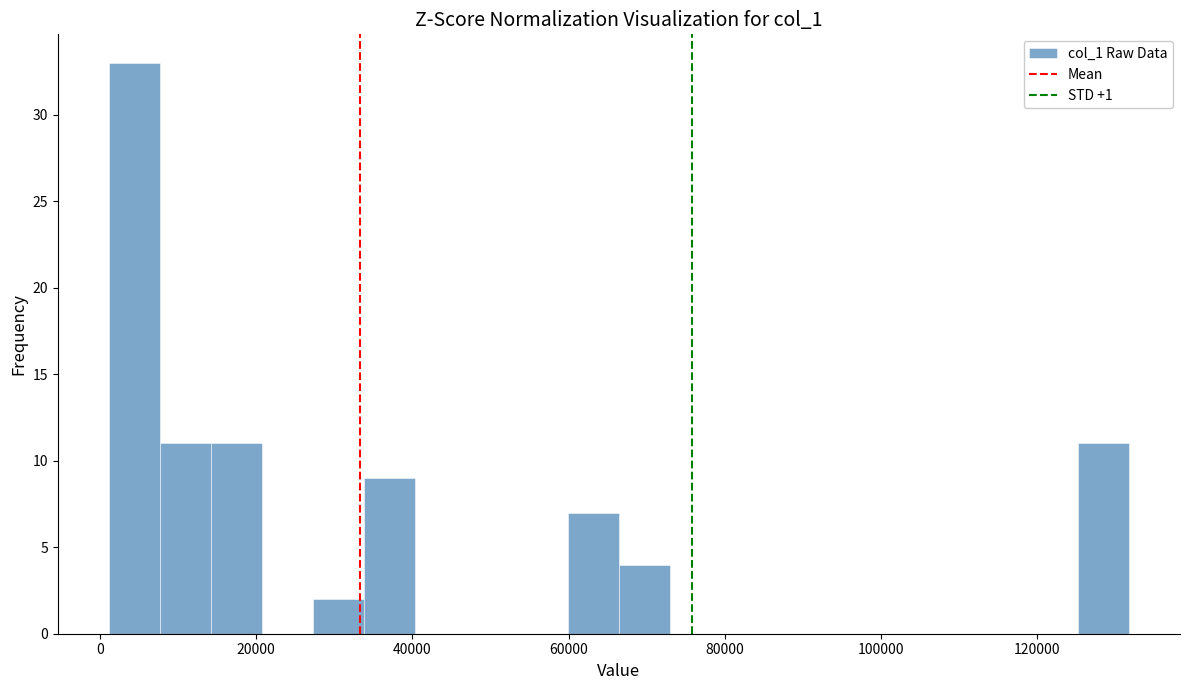

Around what value on the x-axis is the tallest bar? Give the approximate position of its centre, as read against the axis.

4000